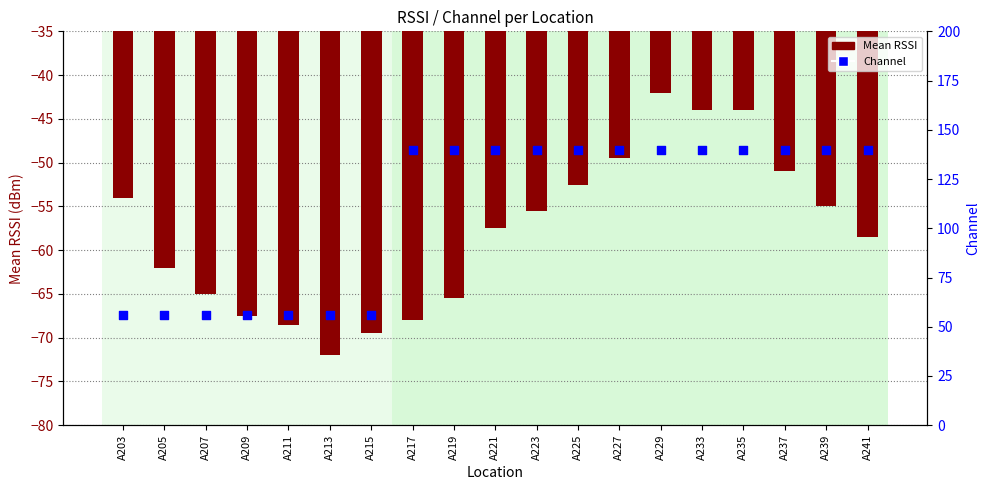

Is the value of Channel at A207 greater than the value of Mean RSSI at A239?

Yes